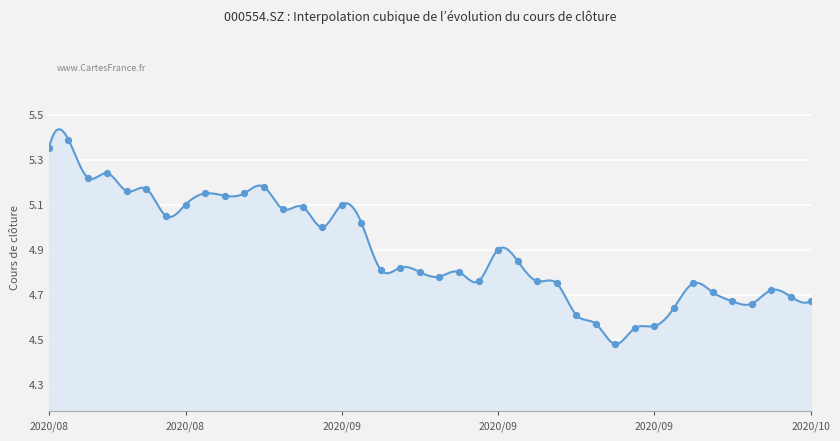

What is the change in value from 20200831 to 20201013?

-0.4